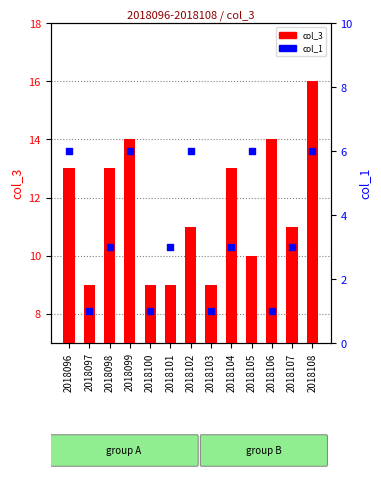

What is the total value across all series at 2018108?

22